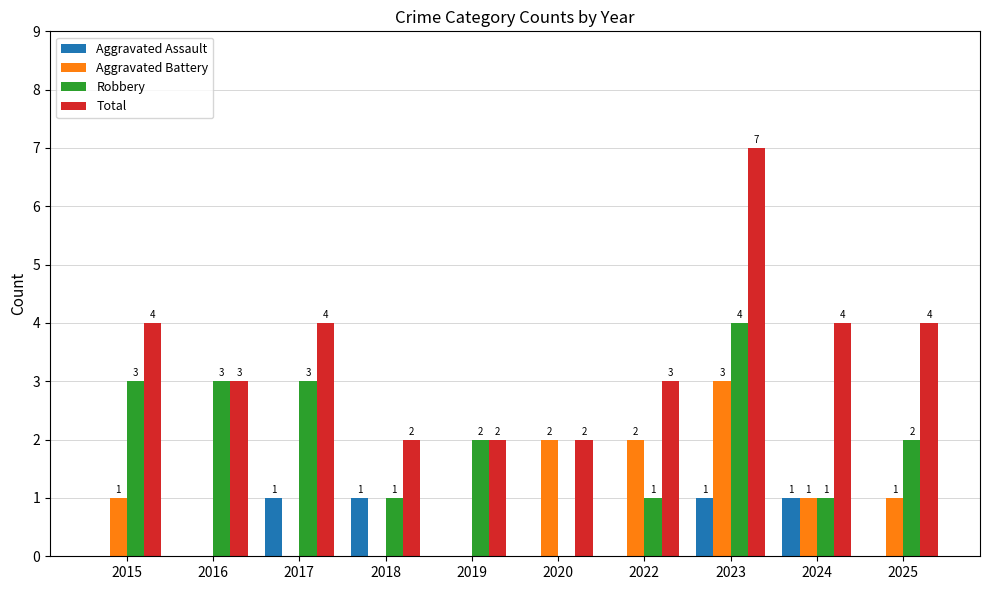

At which category is the sum across all series the highest?

2023